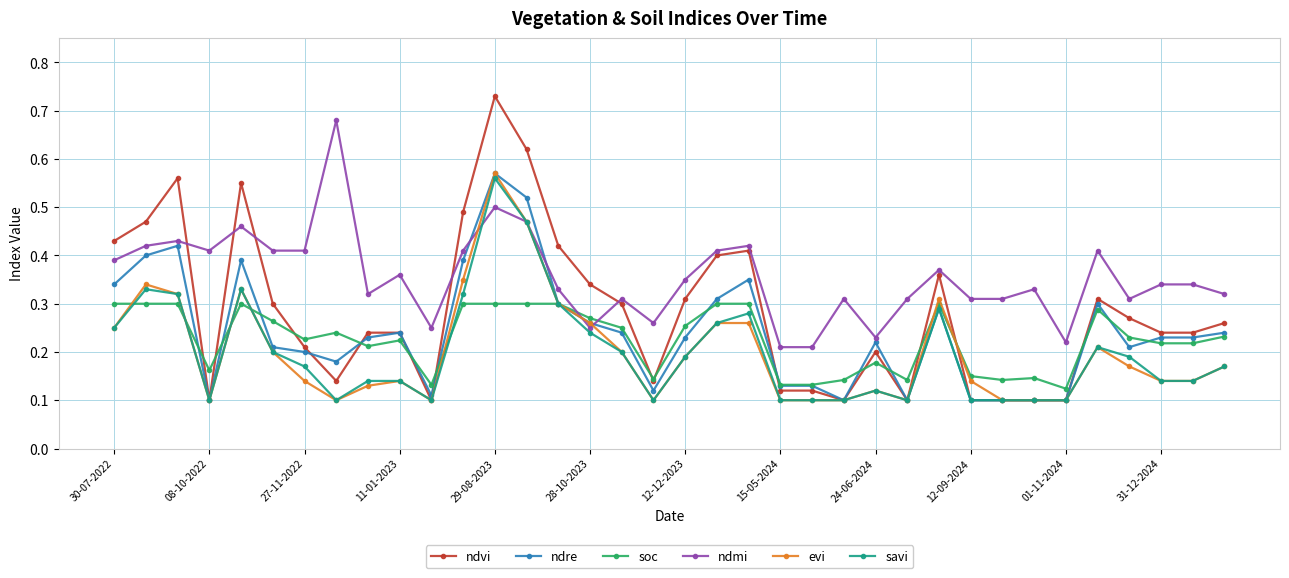

How many ndre values are between 0 and 1?

36